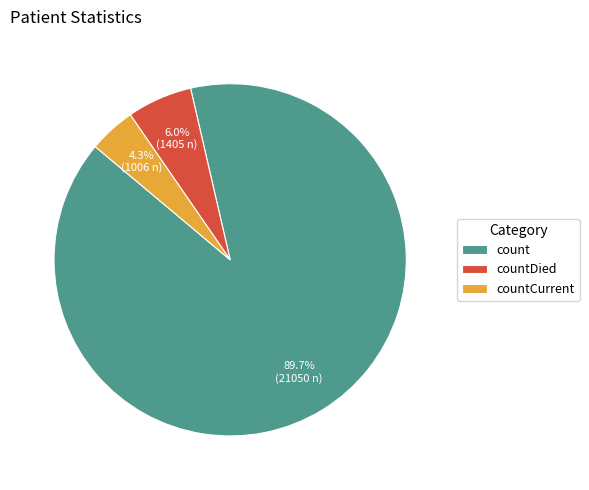

To the nearest percent, what is the combined percentage of count and countDied?

96%